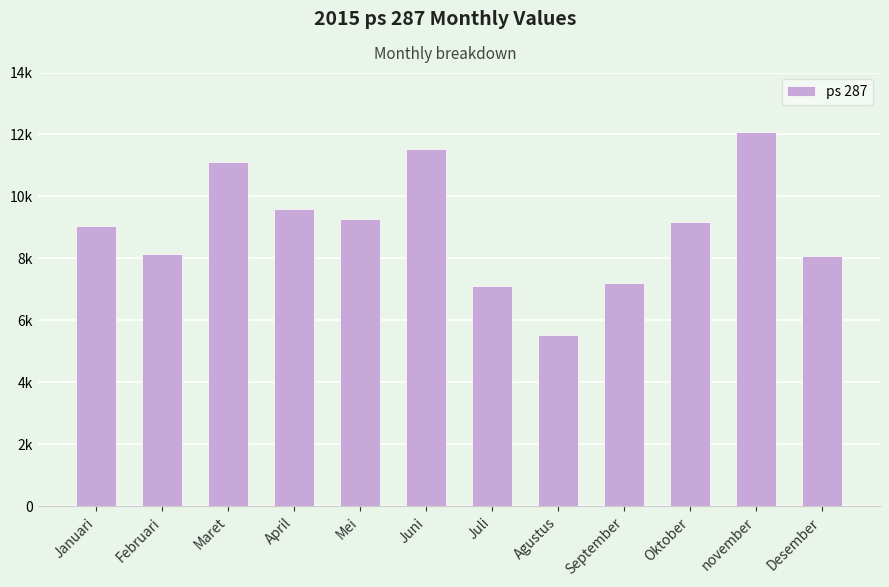

What position from the right is Januari?

12